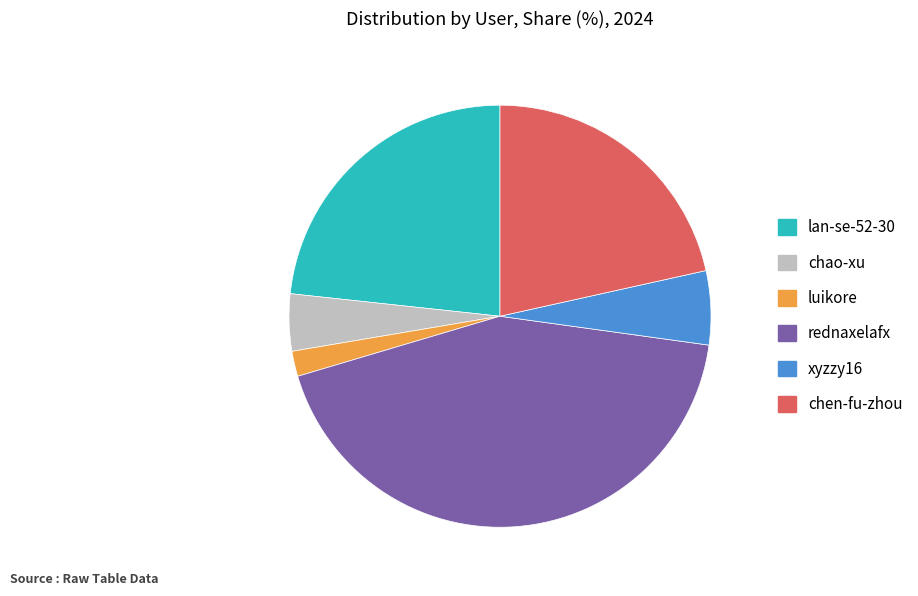

Which category has the smallest portion of the pie?

luikore